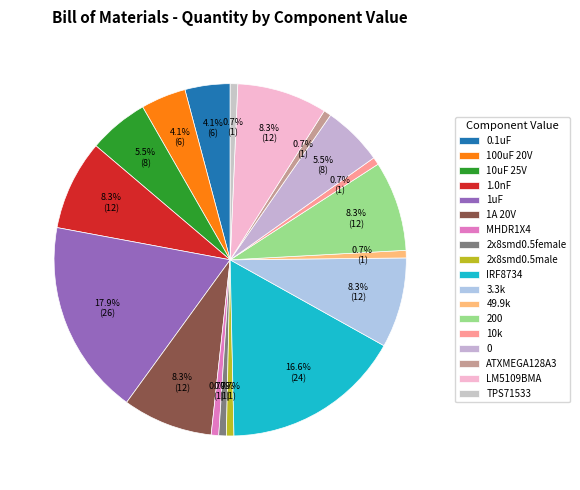

What is the total percentage of 2x8smd0.5female and 0.1uF?

4.8%